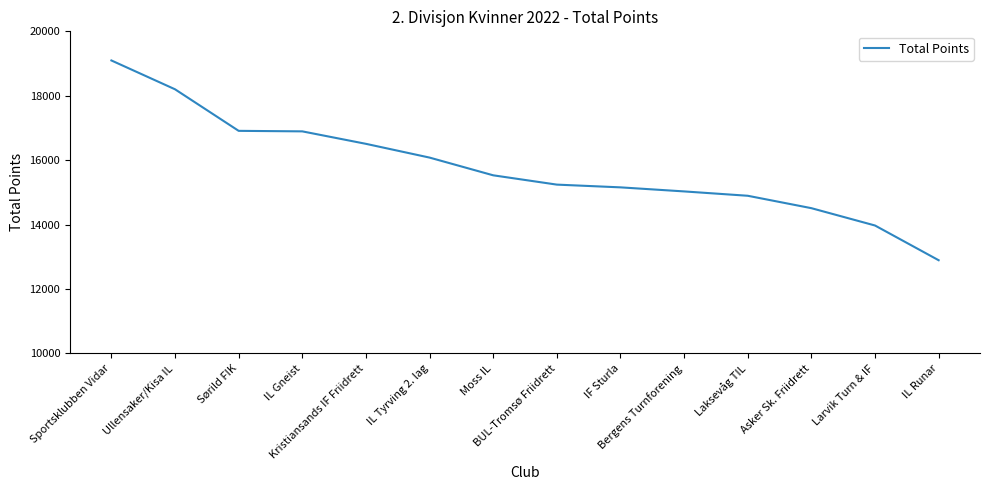

Which has a higher value, IL Runar or BUL-Tromsø Friidrett?

BUL-Tromsø Friidrett